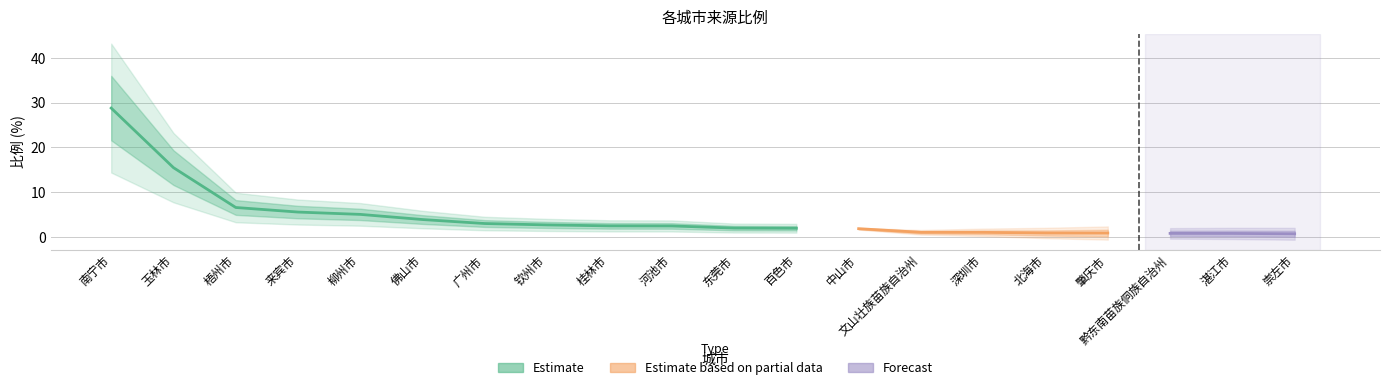

Where is the data nearest to the value 14?

玉林市